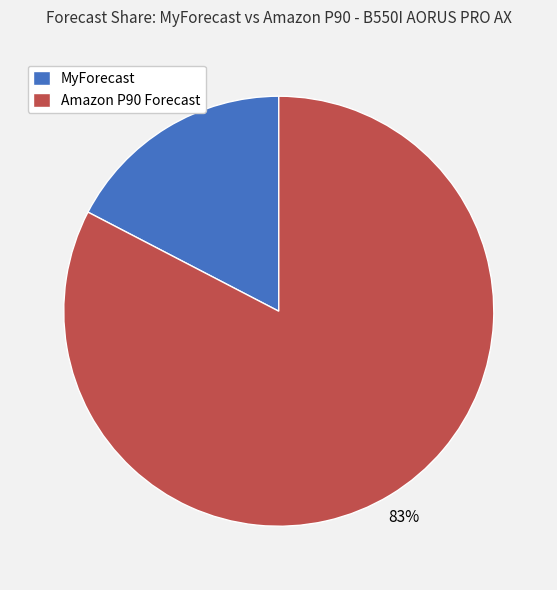

Does any single category account for the majority?

Yes